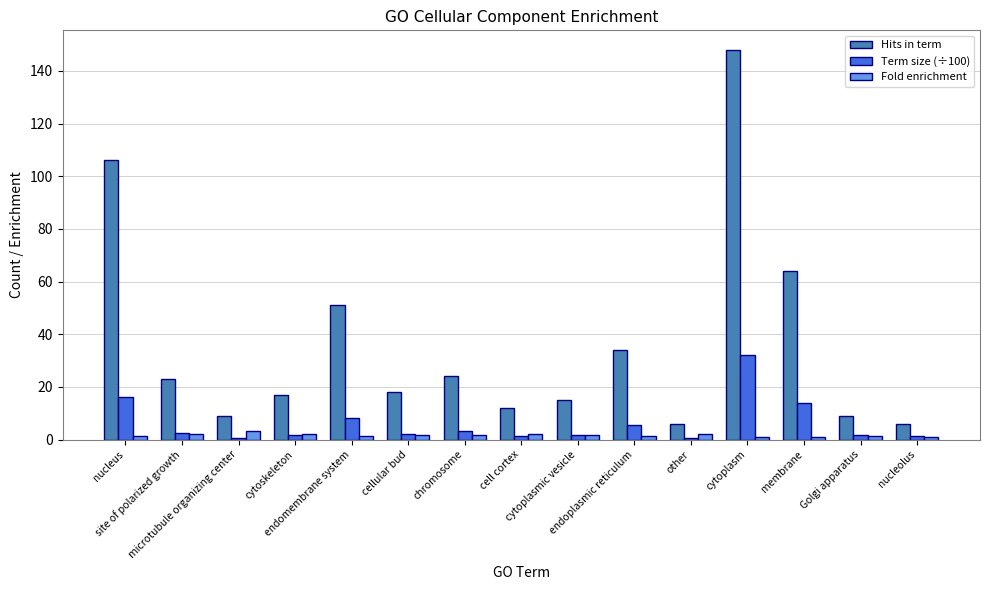

Between cell cortex and cytoplasmic vesicle, which series saw the biggest shift?

Hits in term